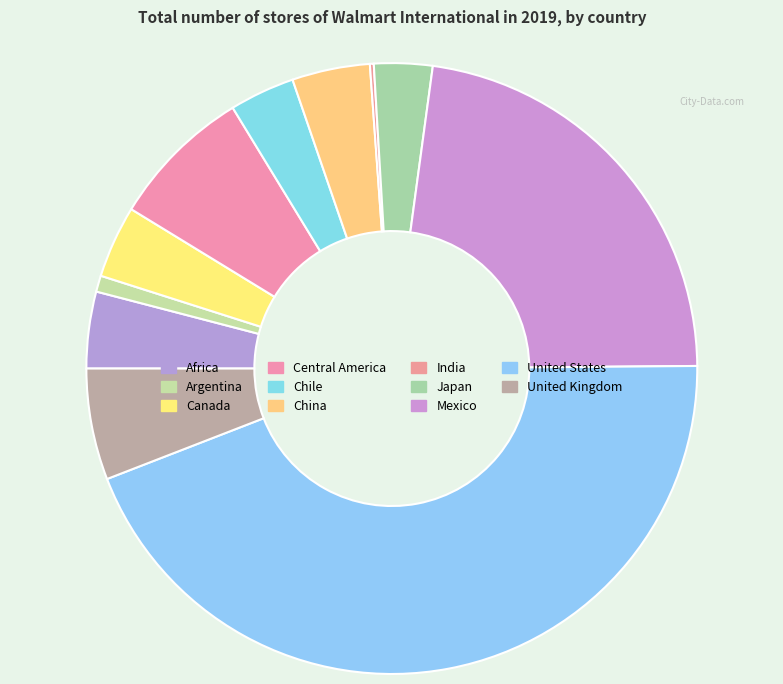

To the nearest percent, what percentage of the pie is United Kingdom?

6%